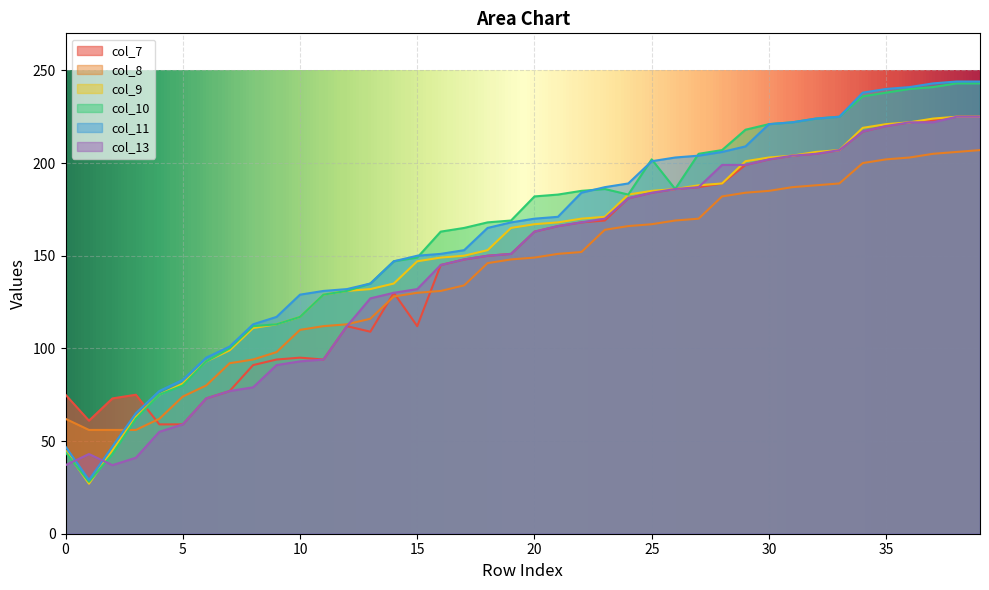

Reading left to right, transcribe all the data shown in this chart.

col_7: 0=75	1=61	2=73	3=75	4=59	5=59	6=73	7=77	8=91	9=94	10=95	11=94	12=112	13=109	14=130	15=112	16=145	17=148	18=150	19=151	20=163	21=166	22=168	23=169	24=181	25=184	26=186	27=187	28=189	29=199	30=202	31=204	32=205	33=207	34=217	35=220	36=222	37=223	38=225	39=225
col_8: 0=62	1=56	2=56	3=56	4=62	5=74	6=80	7=92	8=94	9=98	10=110	11=112	12=113	13=116	14=128	15=130	16=131	17=134	18=146	19=148	20=149	21=151	22=152	23=164	24=166	25=167	26=169	27=170	28=182	29=184	30=185	31=187	32=188	33=189	34=200	35=202	36=203	37=205	38=206	39=207
col_9: 0=45	1=27	2=45	3=63	4=75	5=81	6=93	7=99	8=111	9=113	10=117	11=129	12=131	13=132	14=135	15=147	16=149	17=150	18=153	19=165	20=167	21=168	22=170	23=171	24=183	25=185	26=186	27=188	28=189	29=201	30=203	31=204	32=206	33=207	34=219	35=221	36=222	37=224	38=225	39=225
col_10: 0=44	1=28	2=43	3=62	4=75	5=80	6=93	7=100	8=112	9=113	10=117	11=129	12=131	13=135	14=147	15=149	16=163	17=165	18=168	19=169	20=182	21=183	22=185	23=186	24=183	25=202	26=186	27=205	28=207	29=218	30=221	31=222	32=224	33=225	34=236	35=238	36=240	37=241	38=243	39=243
col_11: 0=47	1=29	2=47	3=65	4=77	5=83	6=95	7=101	8=113	9=117	10=129	11=131	12=132	13=135	14=147	15=150	16=151	17=153	18=165	19=168	20=170	21=171	22=184	23=187	24=189	25=201	26=203	27=204	28=206	29=209	30=221	31=222	32=224	33=225	34=238	35=240	36=241	37=243	38=244	39=244
col_13: 0=37	1=43	2=37	3=41	4=55	5=59	6=73	7=77	8=79	9=91	10=93	11=94	12=112	13=127	14=130	15=132	16=145	17=148	18=150	19=151	20=163	21=166	22=168	23=170	24=181	25=184	26=186	27=187	28=199	29=199	30=202	31=204	32=205	33=207	34=217	35=220	36=222	37=222	38=225	39=225